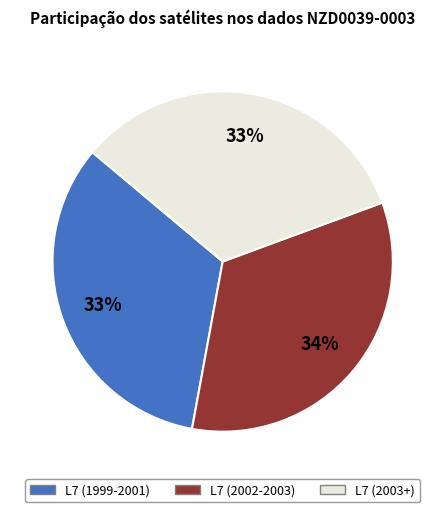

How many slices are in this pie chart?

3